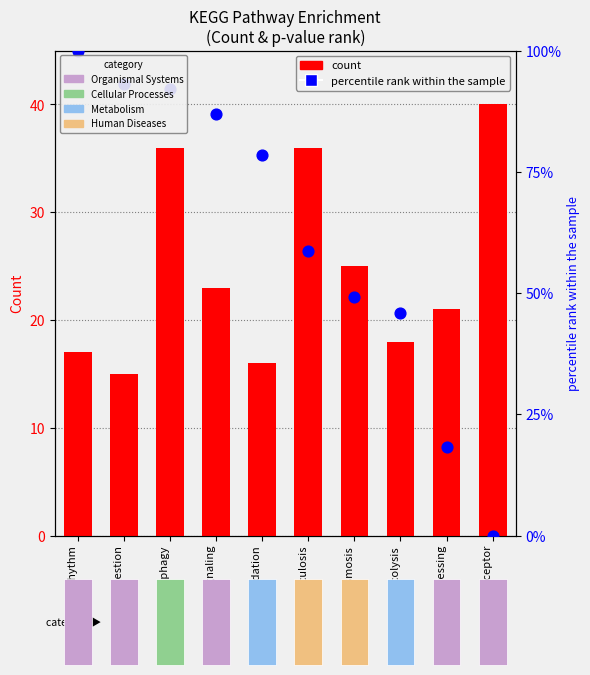

Which series reaches the minimum Y coordinate?

percentile rank within the sample